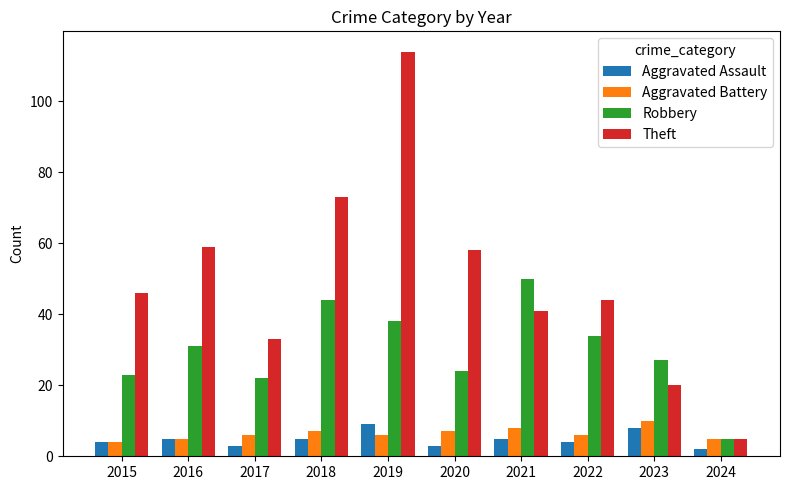

What is the average value of the Theft series?

49